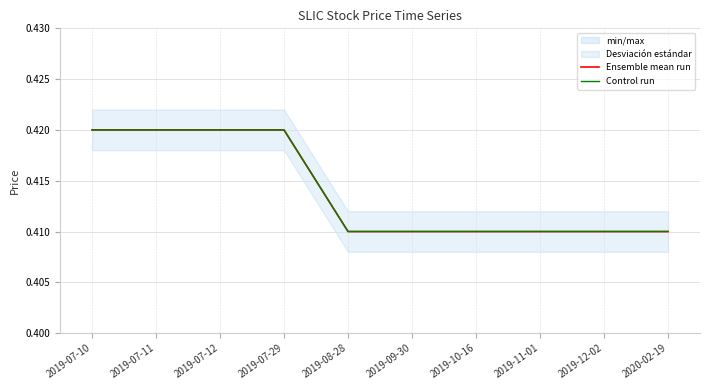

What is the label of the 2nd point from the left?

2019-07-11